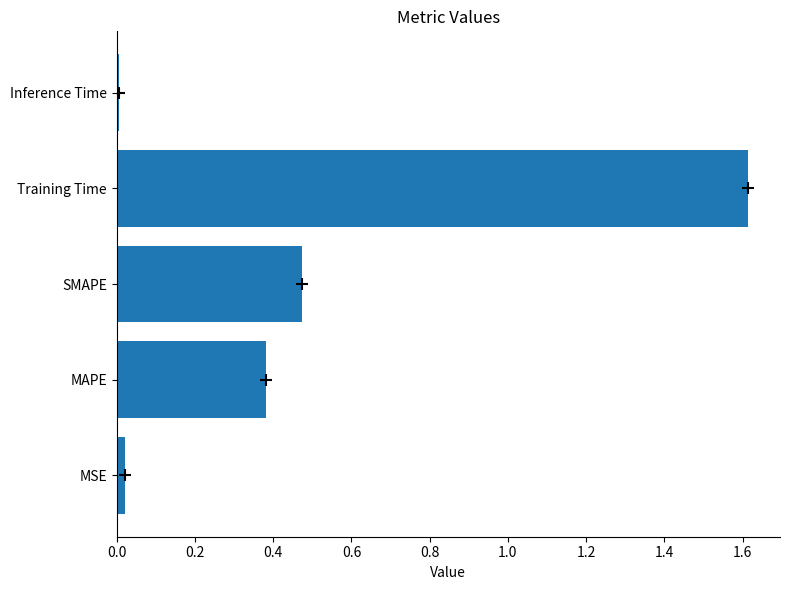

Which has a higher value, MAPE or Training Time?

Training Time